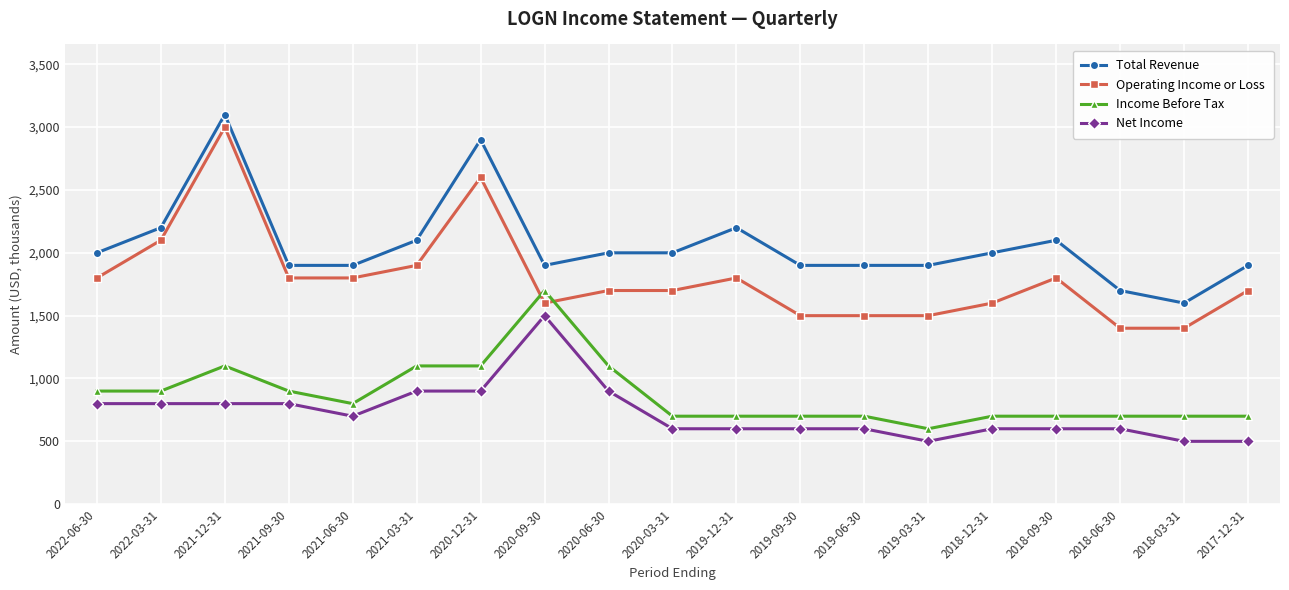

Reading right to left, list all the values displayed in this chart.

Total Revenue: 1900	1600	1700	2100	2000	1900	1900	1900	2200	2000	2000	1900	2900	2100	1900	1900	3100	2200	2000
Operating Income or Loss: 1700	1400	1400	1800	1600	1500	1500	1500	1800	1700	1700	1600	2600	1900	1800	1800	3000	2100	1800
Income Before Tax: 700	700	700	700	700	600	700	700	700	700	1100	1700	1100	1100	800	900	1100	900	900
Net Income: 500	500	600	600	600	500	600	600	600	600	900	1500	900	900	700	800	800	800	800